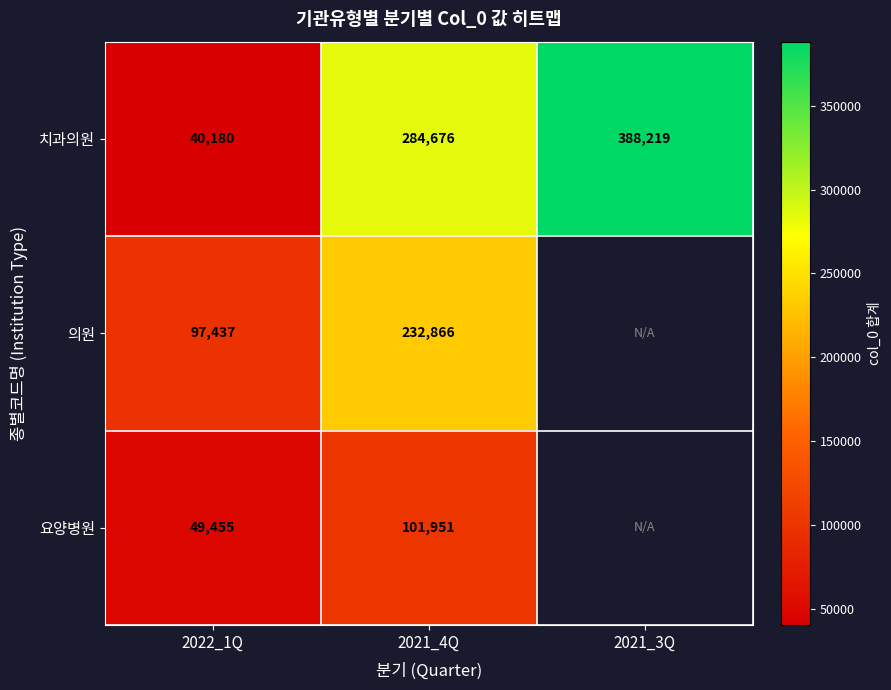

Between 2022_1Q and 2021_4Q, which series saw the biggest shift?

치과의원